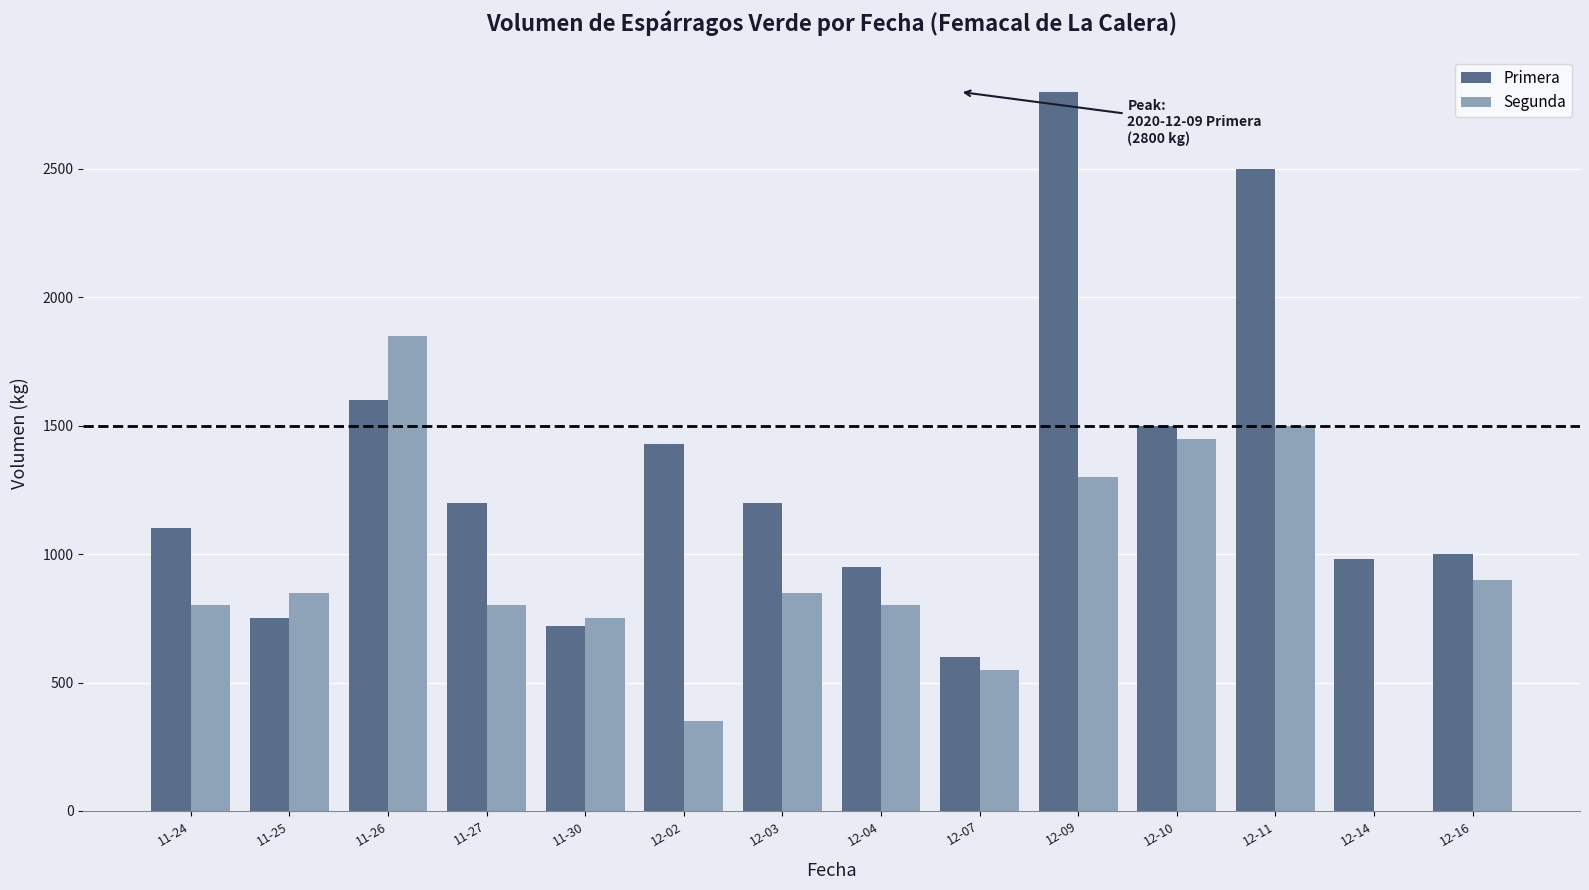

Reading left to right, what are all the values shown in this chart?

Primera: 11-24=1100	11-25=750	11-26=1600	11-27=1200	11-30=720	12-02=1430	12-03=1200	12-04=950	12-07=600	12-09=2800	12-10=1500	12-11=2500	12-14=980	12-16=1000
Segunda: 11-24=800	11-25=850	11-26=1850	11-27=800	11-30=750	12-02=350	12-03=850	12-04=800	12-07=550	12-09=1300	12-10=1450	12-11=1500	12-14=0	12-16=900